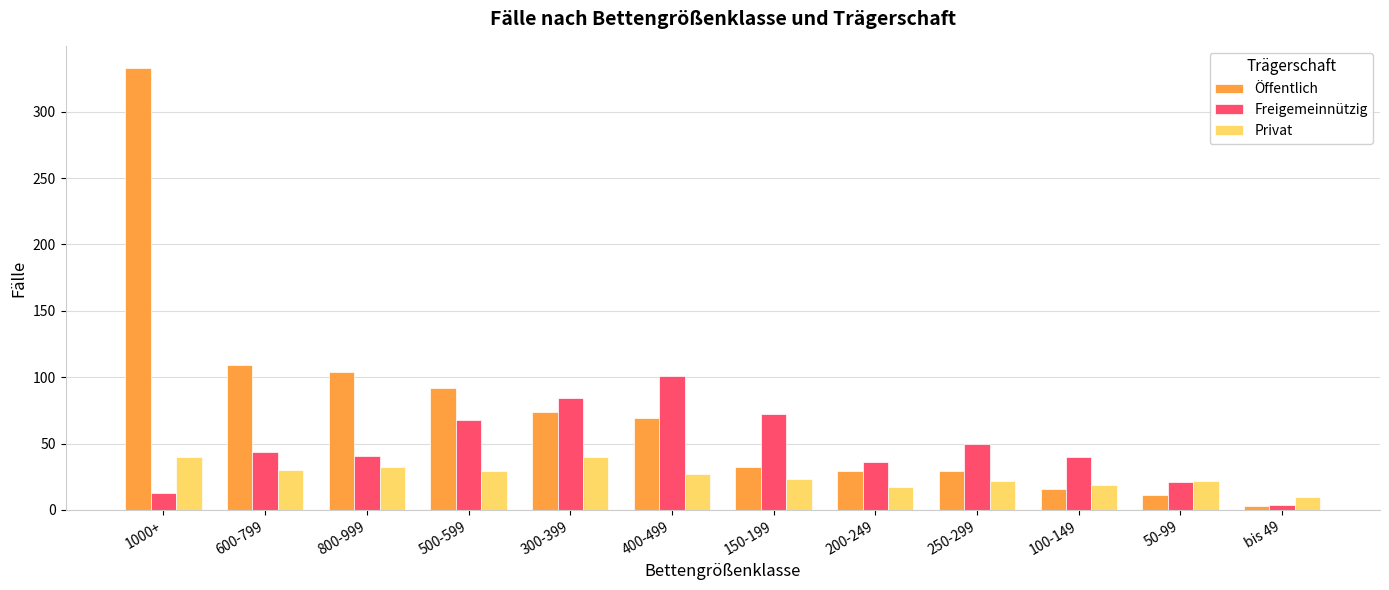

Read the Freigemeinnützig value at 400-499.

101